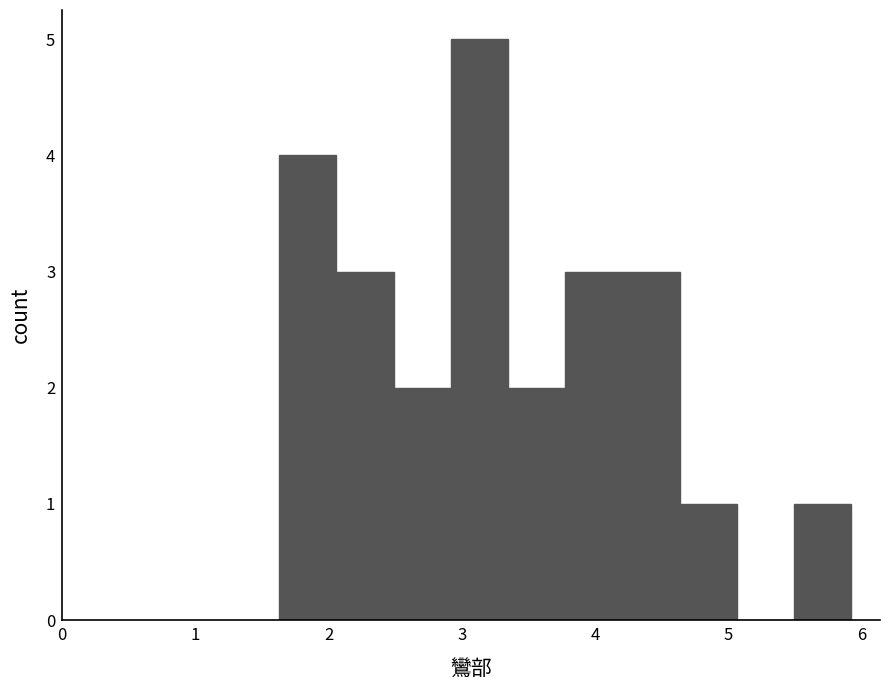

Reading left to right, list every bar in this chart as the range it spans on the x-axis followed by its height. Neither the bar edges nor the heights are printed on the chart, so give them approximately, as read against the axes.

1.6 to 2.1: 4
2.1 to 2.5: 3
2.5 to 2.9: 2
2.9 to 3.3: 5
3.3 to 3.8: 2
3.8 to 4.2: 3
4.2 to 4.6: 3
4.6 to 5.1: 1
5.1 to 5.5: 0
5.5 to 5.9: 1